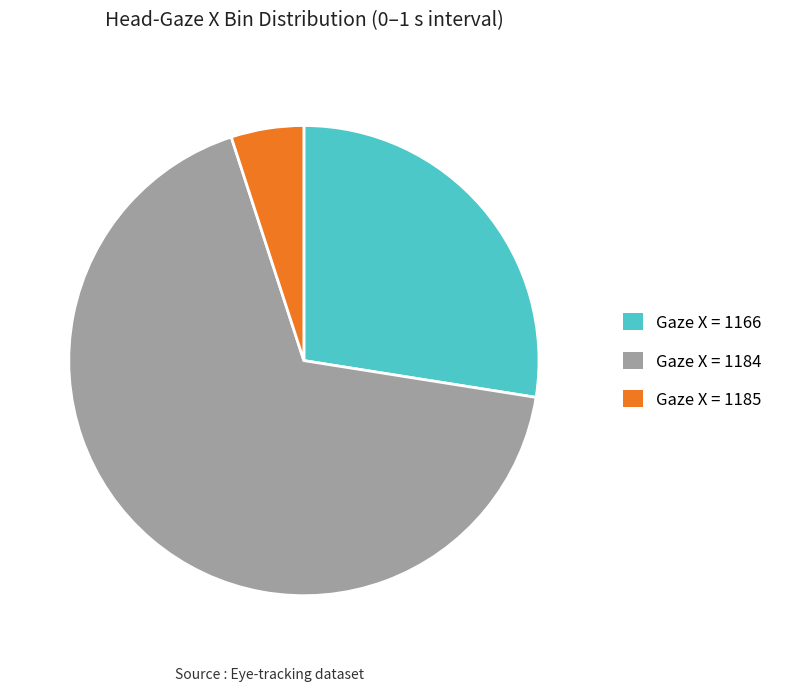

The Gaze X = 1166 slice represents 27% of the pie. True or false?

True